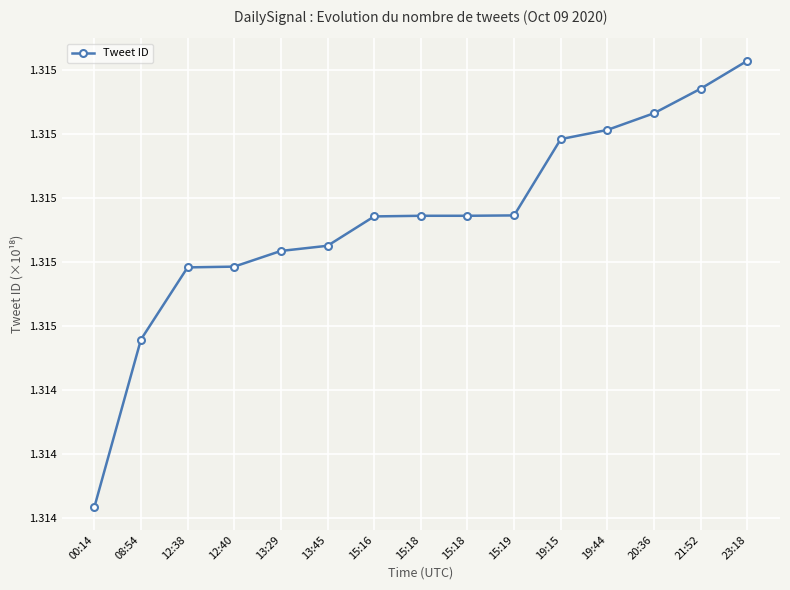

Does the chart have visible grid lines?

Yes